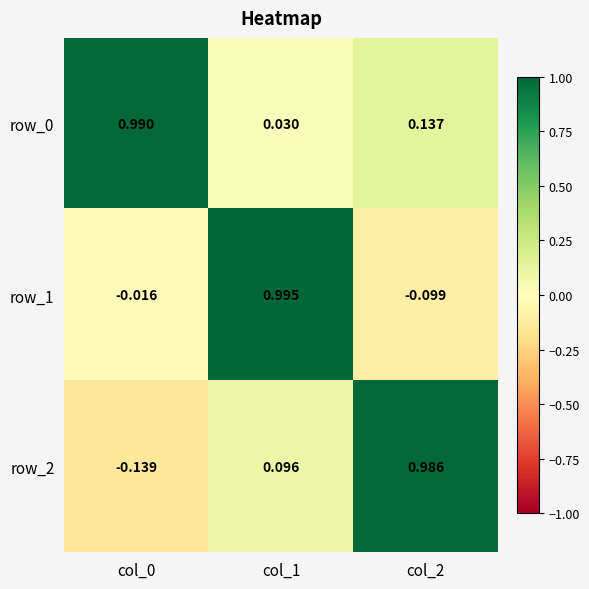

Is the value of row_1 at col_1 greater than the value of row_0 at col_2?

Yes